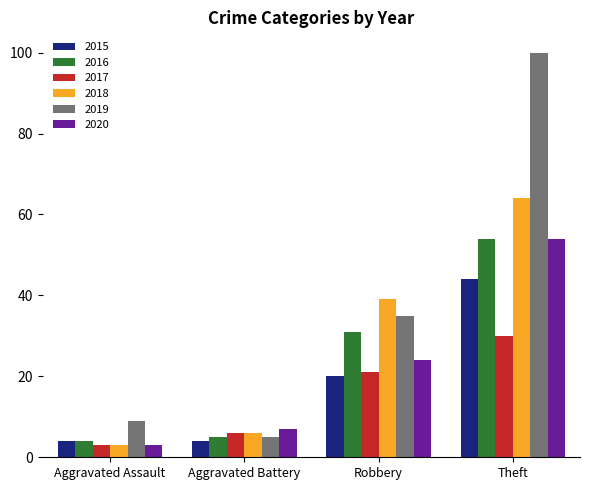

Between Aggravated Assault and Robbery, which series saw the biggest shift?

2018